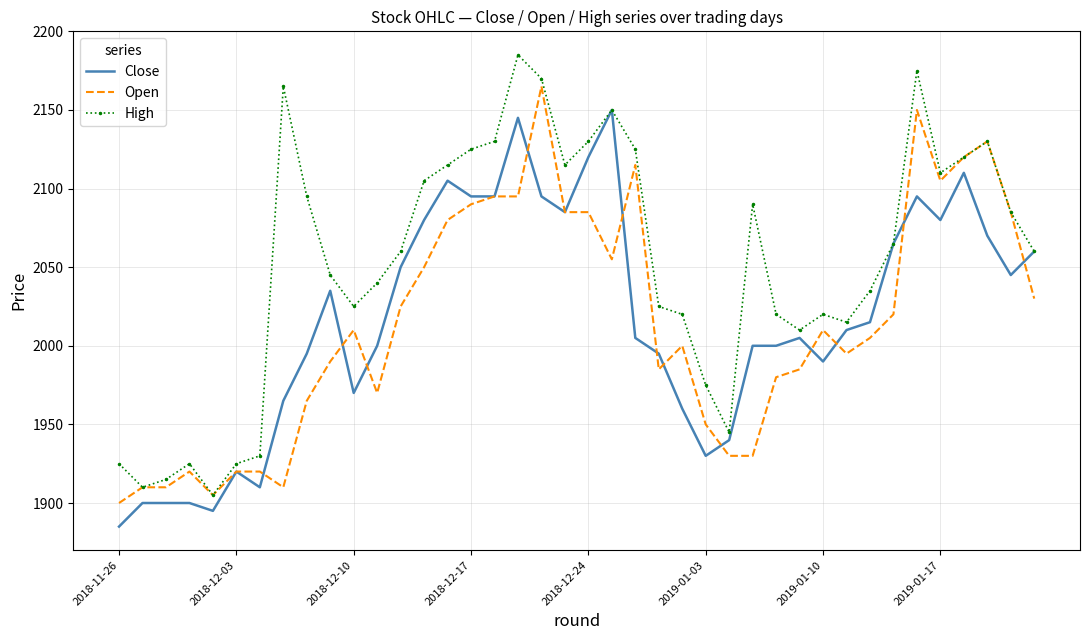

Reading left to right, what are all the values shown in this chart?

Close: 1885	1900	1900	1900	1895	1920	1910	1965	1995	2035	1970	2000	2050	2080	2105	2095	2095	2145	2095	2085	2120	2150	2005	1995	1960	1930	1940	2000	2000	2005	1990	2010	2015	2065	2095	2080	2110	2070	2045	2060
Open: 1900	1910	1910	1920	1905	1920	1920	1910	1965	1990	2010	1970	2025	2050	2080	2090	2095	2095	2165	2085	2085	2055	2115	1985	2000	1950	1930	1930	1980	1985	2010	1995	2005	2020	2150	2105	2120	2130	2085	2030
High: 1925	1910	1915	1925	1905	1925	1930	2165	2095	2045	2025	2040	2060	2105	2115	2125	2130	2185	2170	2115	2130	2150	2125	2025	2020	1975	1945	2090	2020	2010	2020	2015	2035	2065	2175	2110	2120	2130	2085	2060